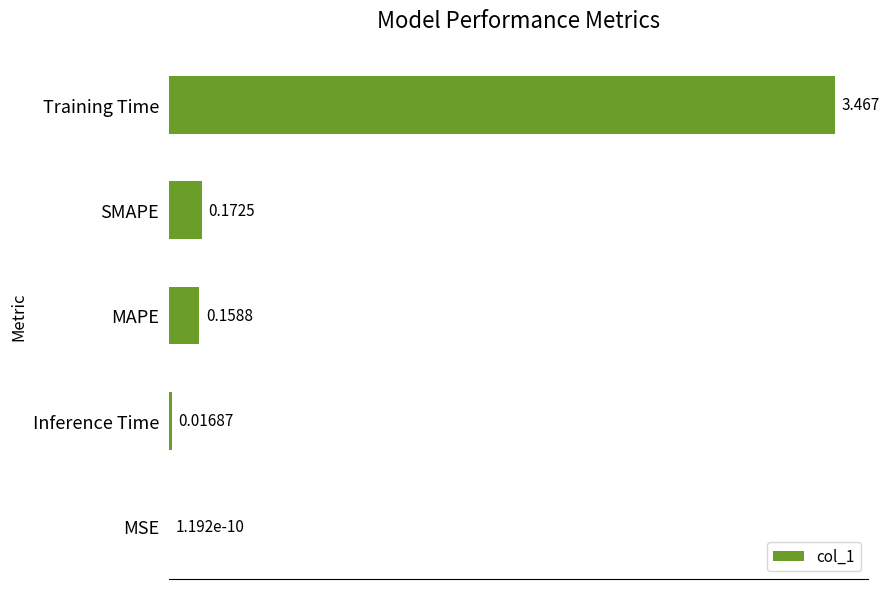

At which label is the value closest to 1?

SMAPE